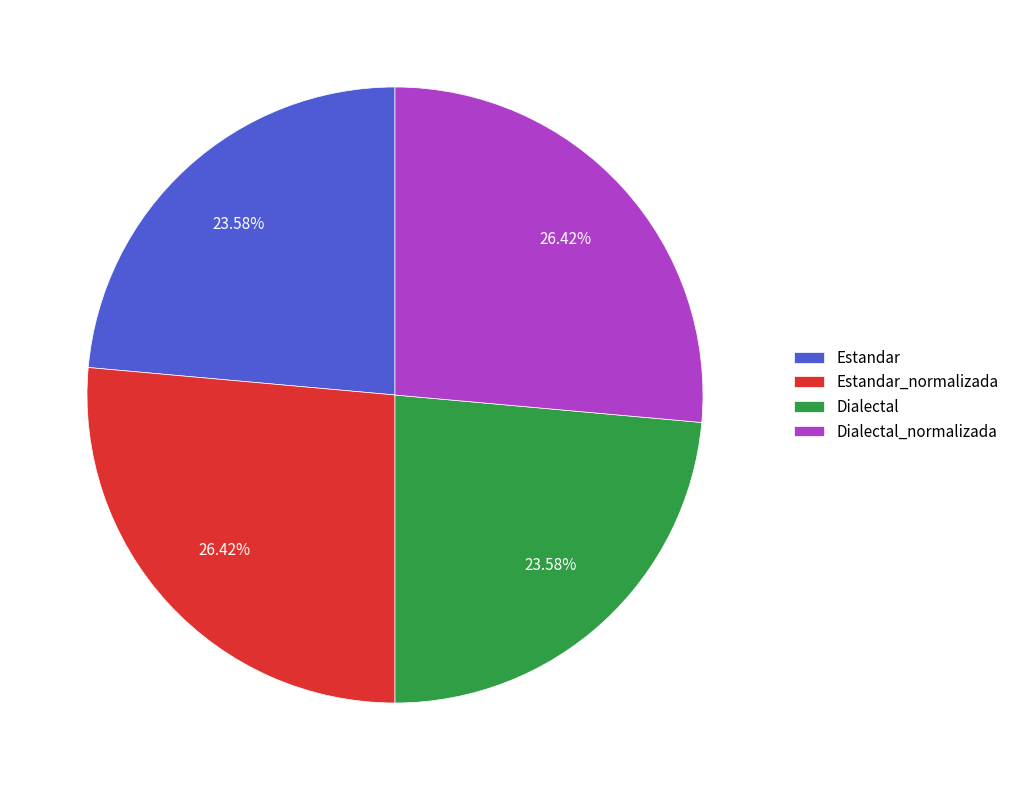

Does Dialectal account for over 50% of the chart?

No